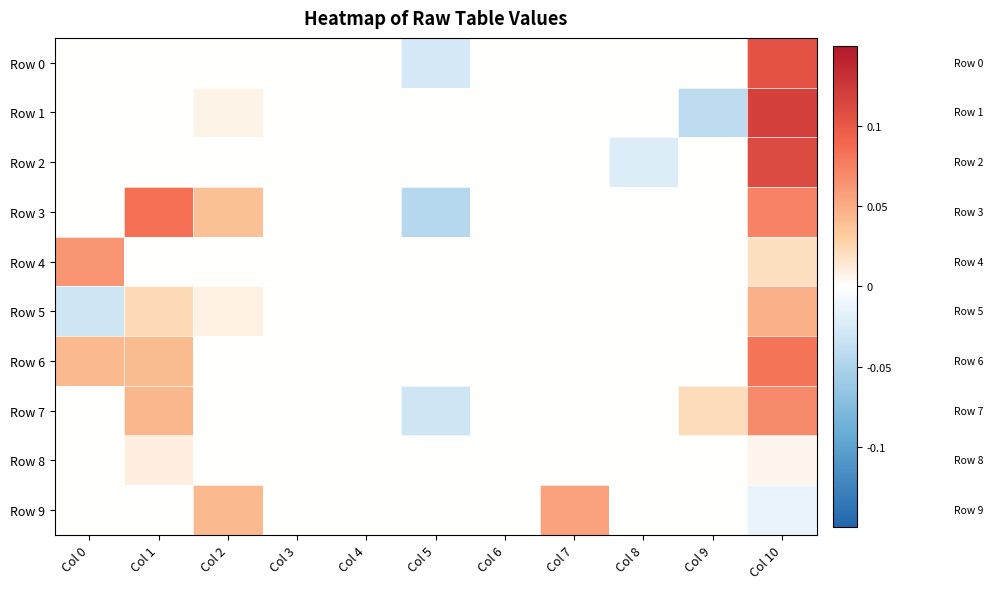

Reading left to right, transcribe all the data shown in this chart.

Row 0: Col 0=0.0	Col 1=0.0	Col 2=0.0	Col 3=0.0	Col 4=0.0	Col 5=-0.0	Col 6=0.0	Col 7=0.0	Col 8=0.0	Col 9=0.0	Col 10=0.1
Row 1: Col 0=0.0	Col 1=0.0	Col 2=0.0	Col 3=0.0	Col 4=0.0	Col 5=0.0	Col 6=0.0	Col 7=0.0	Col 8=0.0	Col 9=-0.0	Col 10=0.1
Row 2: Col 0=0.0	Col 1=0.0	Col 2=0.0	Col 3=0.0	Col 4=0.0	Col 5=0.0	Col 6=0.0	Col 7=0.0	Col 8=-0.0	Col 9=0.0	Col 10=0.1
Row 3: Col 0=0.0	Col 1=0.1	Col 2=0.0	Col 3=0.0	Col 4=0.0	Col 5=-0.0	Col 6=0.0	Col 7=0.0	Col 8=0.0	Col 9=0.0	Col 10=0.1
Row 4: Col 0=0.1	Col 1=0.0	Col 2=0.0	Col 3=0.0	Col 4=0.0	Col 5=0.0	Col 6=0.0	Col 7=0.0	Col 8=0.0	Col 9=0.0	Col 10=0.0
Row 5: Col 0=-0.0	Col 1=0.0	Col 2=0.0	Col 3=0.0	Col 4=0.0	Col 5=0.0	Col 6=0.0	Col 7=0.0	Col 8=0.0	Col 9=0.0	Col 10=0.0
Row 6: Col 0=0.0	Col 1=0.0	Col 2=0.0	Col 3=0.0	Col 4=0.0	Col 5=0.0	Col 6=0.0	Col 7=0.0	Col 8=0.0	Col 9=0.0	Col 10=0.1
Row 7: Col 0=0.0	Col 1=0.0	Col 2=0.0	Col 3=0.0	Col 4=0.0	Col 5=-0.0	Col 6=0.0	Col 7=0.0	Col 8=0.0	Col 9=0.0	Col 10=0.1
Row 8: Col 0=0.0	Col 1=0.0	Col 2=0.0	Col 3=0.0	Col 4=0.0	Col 5=0.0	Col 6=0.0	Col 7=0.0	Col 8=0.0	Col 9=0.0	Col 10=0.0
Row 9: Col 0=0.0	Col 1=0.0	Col 2=0.0	Col 3=0.0	Col 4=0.0	Col 5=0.0	Col 6=0.0	Col 7=0.1	Col 8=0.0	Col 9=0.0	Col 10=-0.0